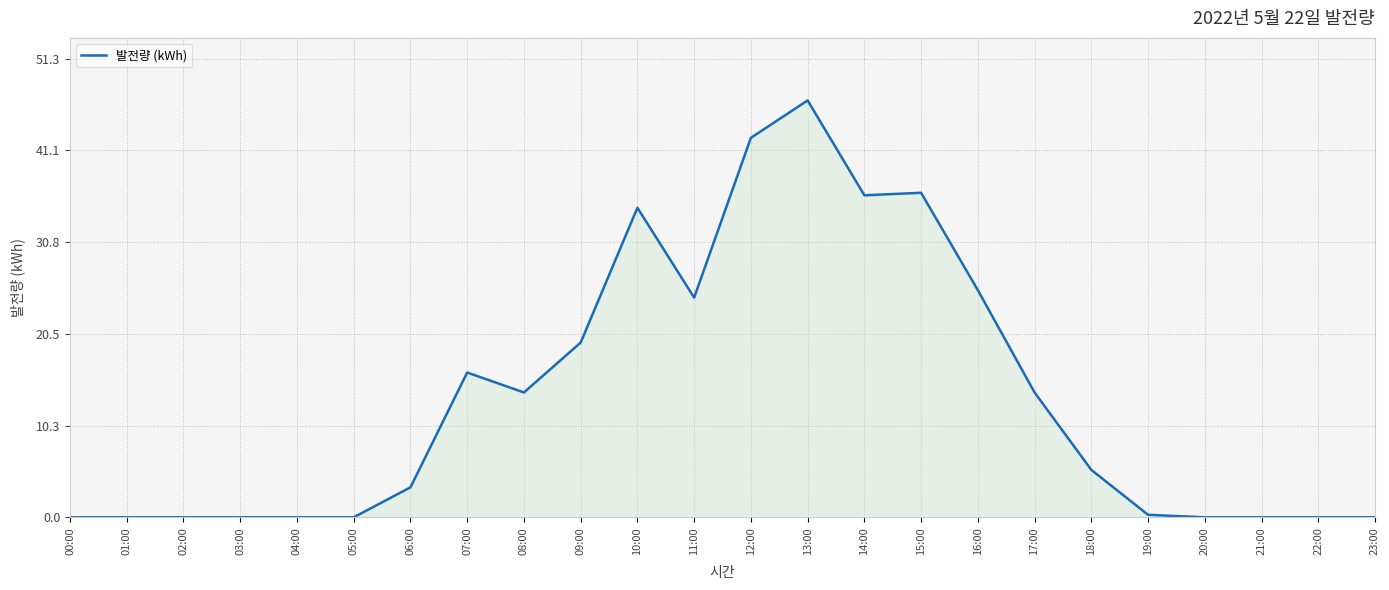

The chart shows a value of 36.0 at 14:00. True or false?

True